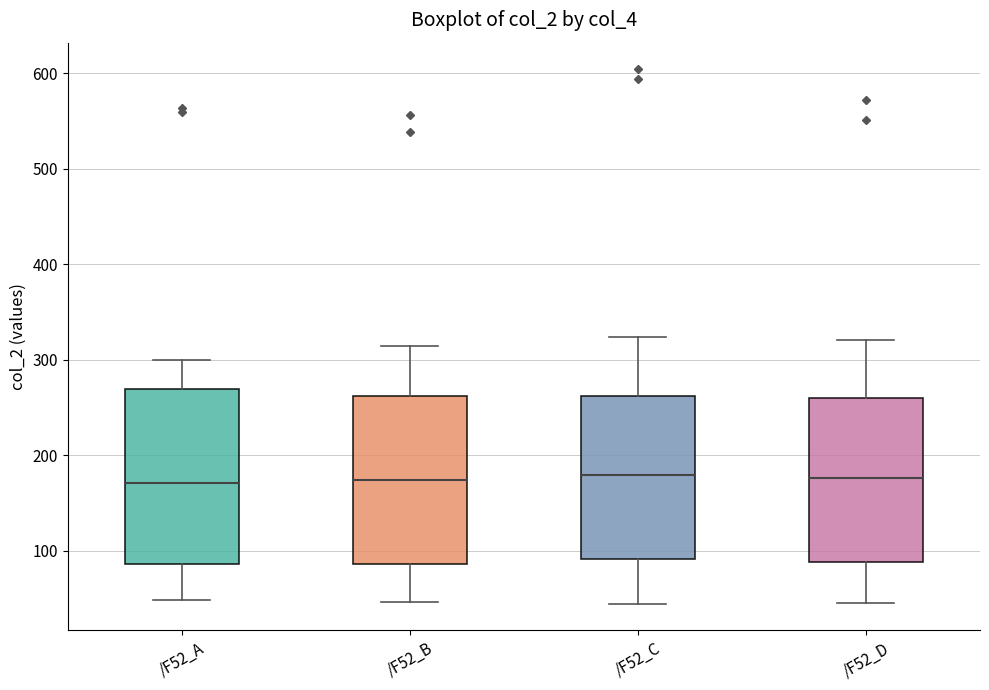

Where does the upper whisker of the box for /F52_D end on the y-axis? The values are not printed on the chart, so give them approximately, as read against the axis.

320